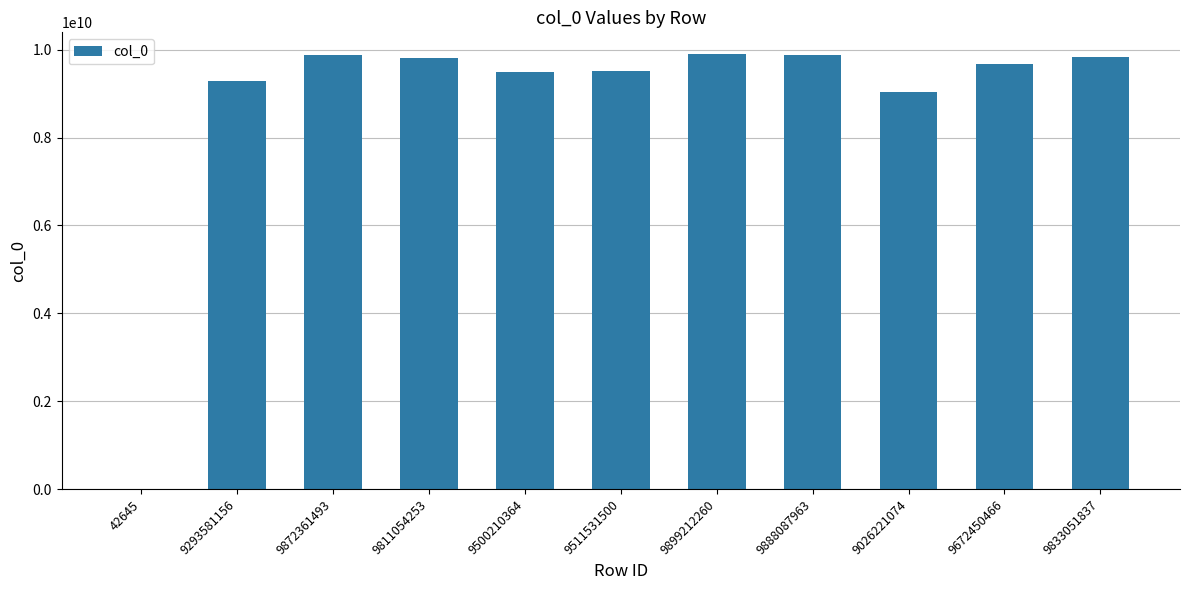

True or false: the data shows 4008942821 at 9511531500.

False